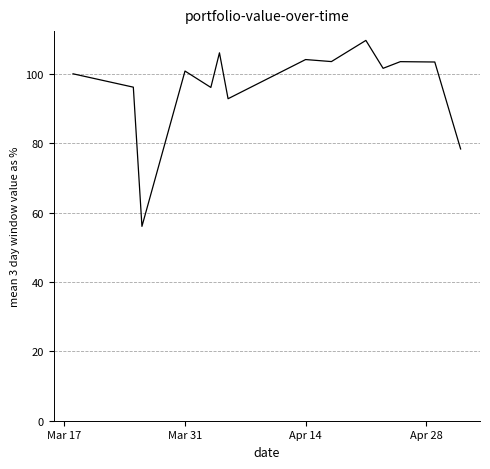

What is the difference between the maximum and minimum values?

53.6